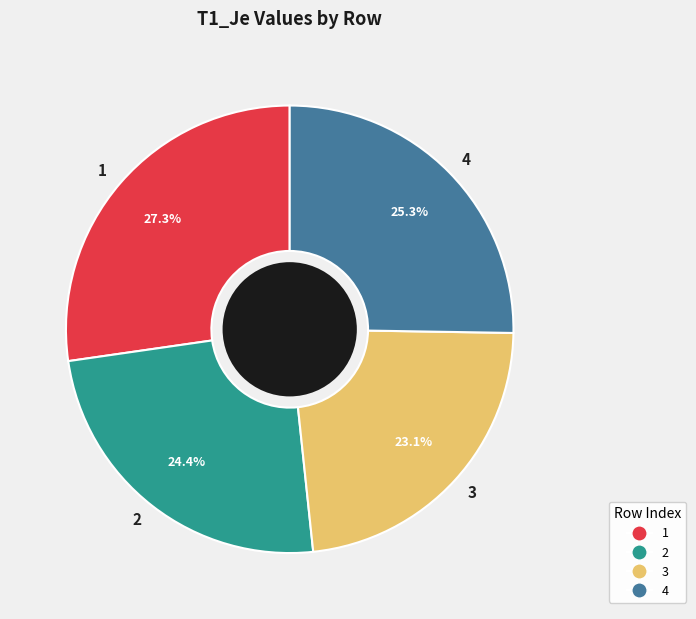

Which slice is the smallest?

3